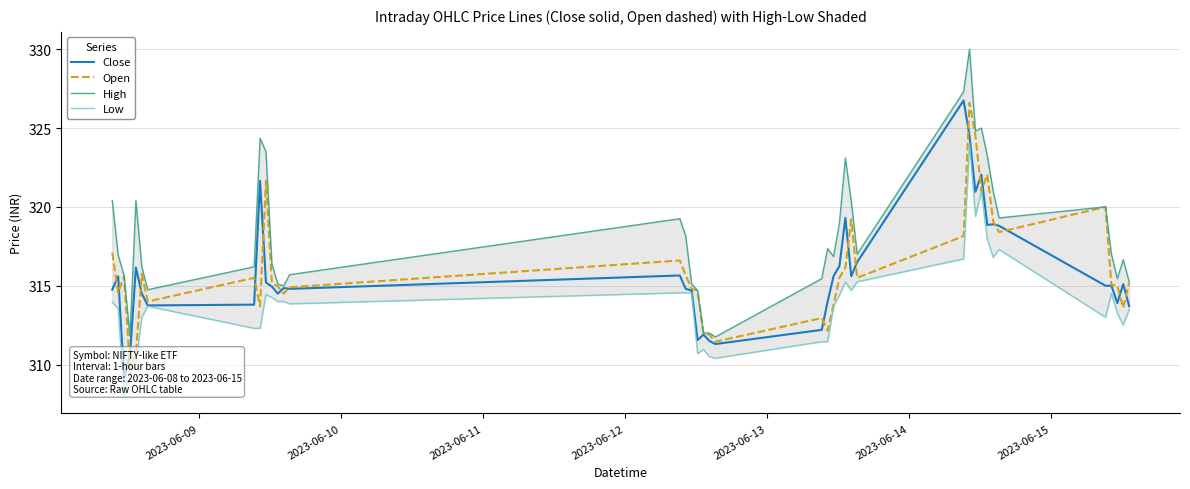

True or false: High and Open cross at least once.

False